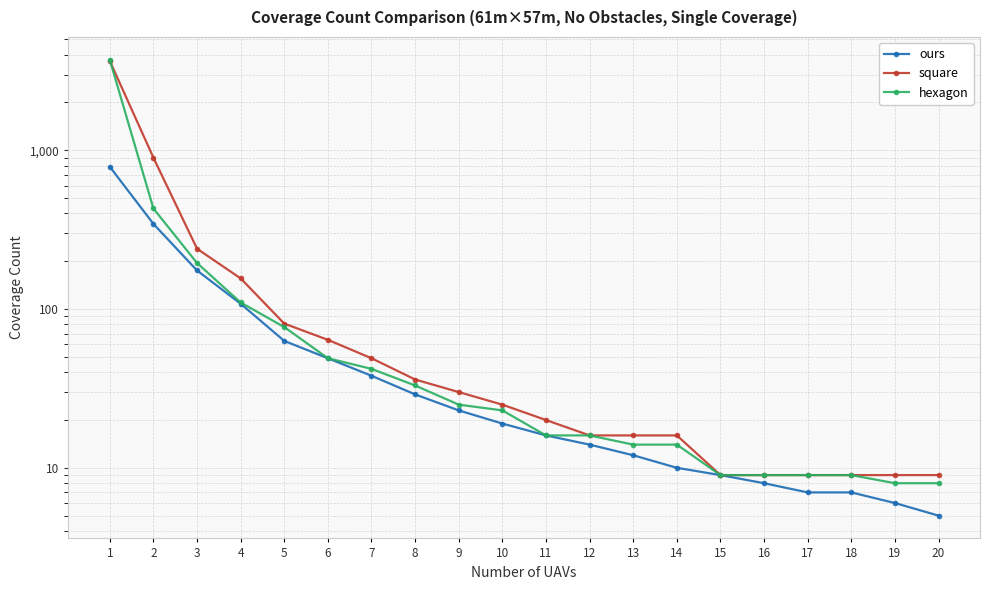

Does the chart have visible grid lines?

Yes